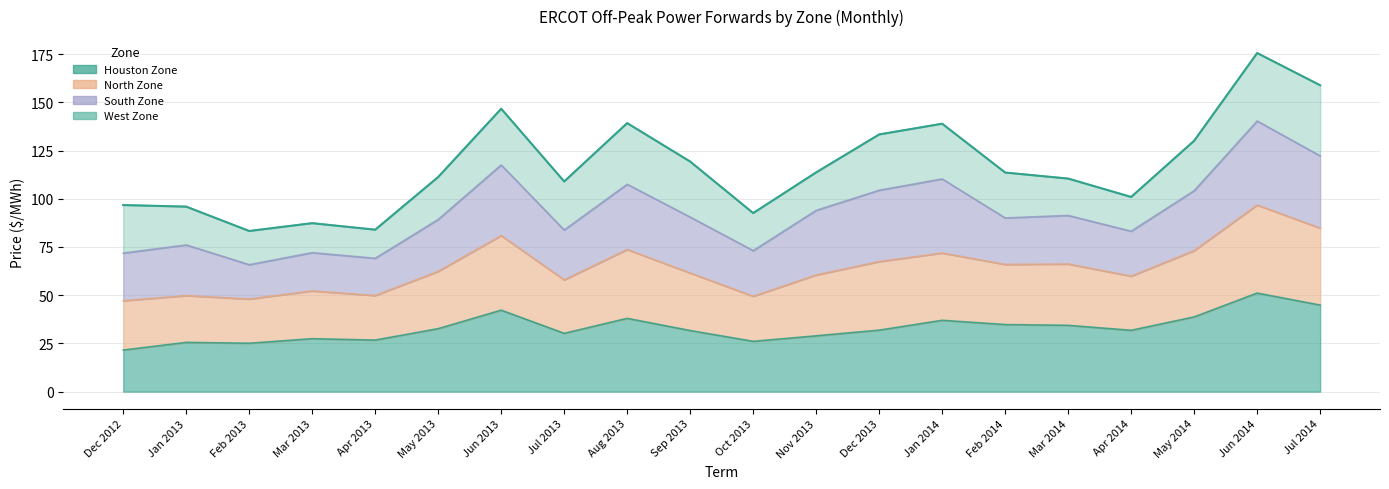

Read the Houston Zone value at Jul 2013.

30.2